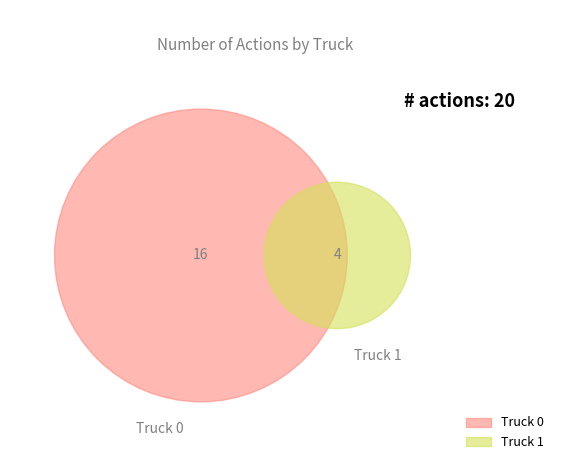

What is the change in value from Truck 0 to Truck 1?

-12